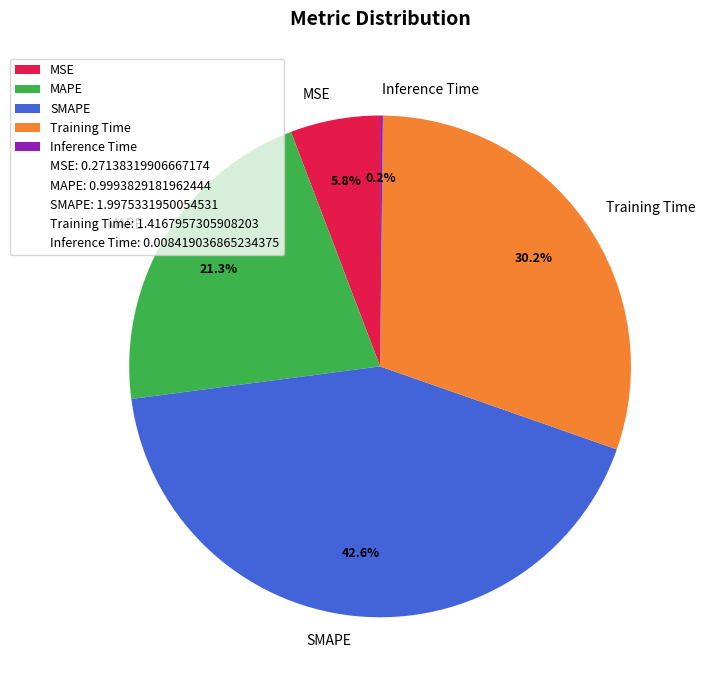

Does any single category account for the majority?

No